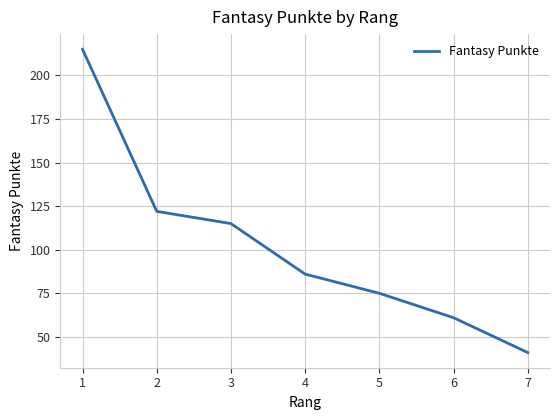

Does the chart display data point markers on the line(s)?

No